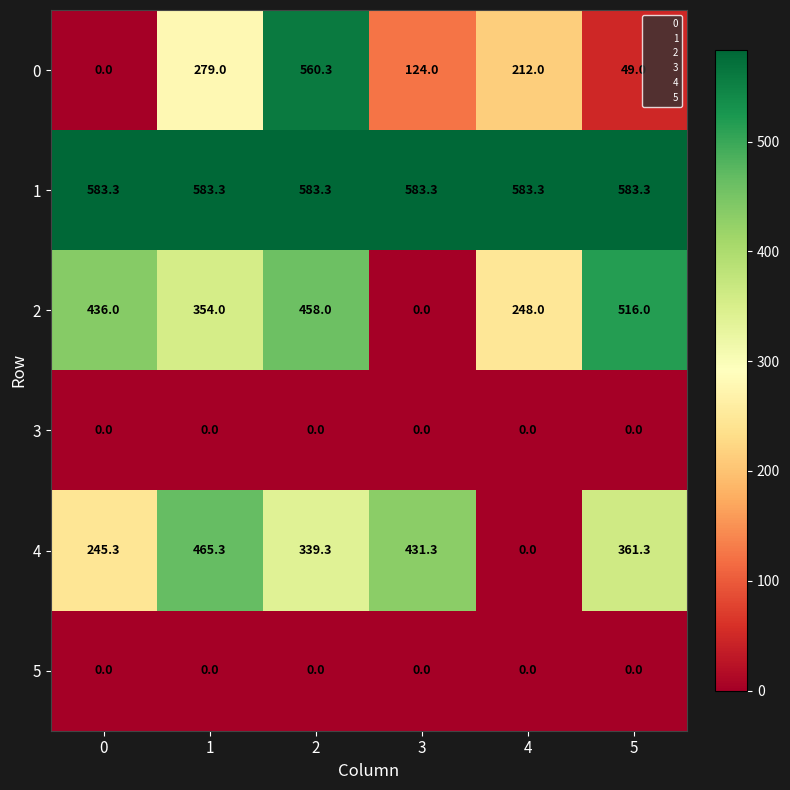

What is the sum of all 1 values?

3499.8